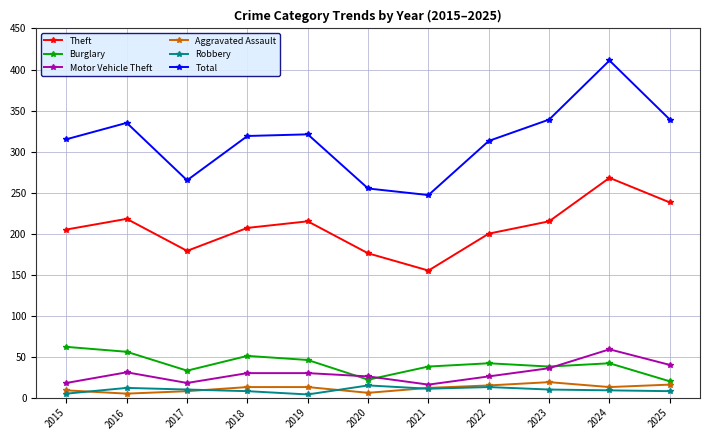

True or false: Aggravated Assault and Total intersect in this chart.

False